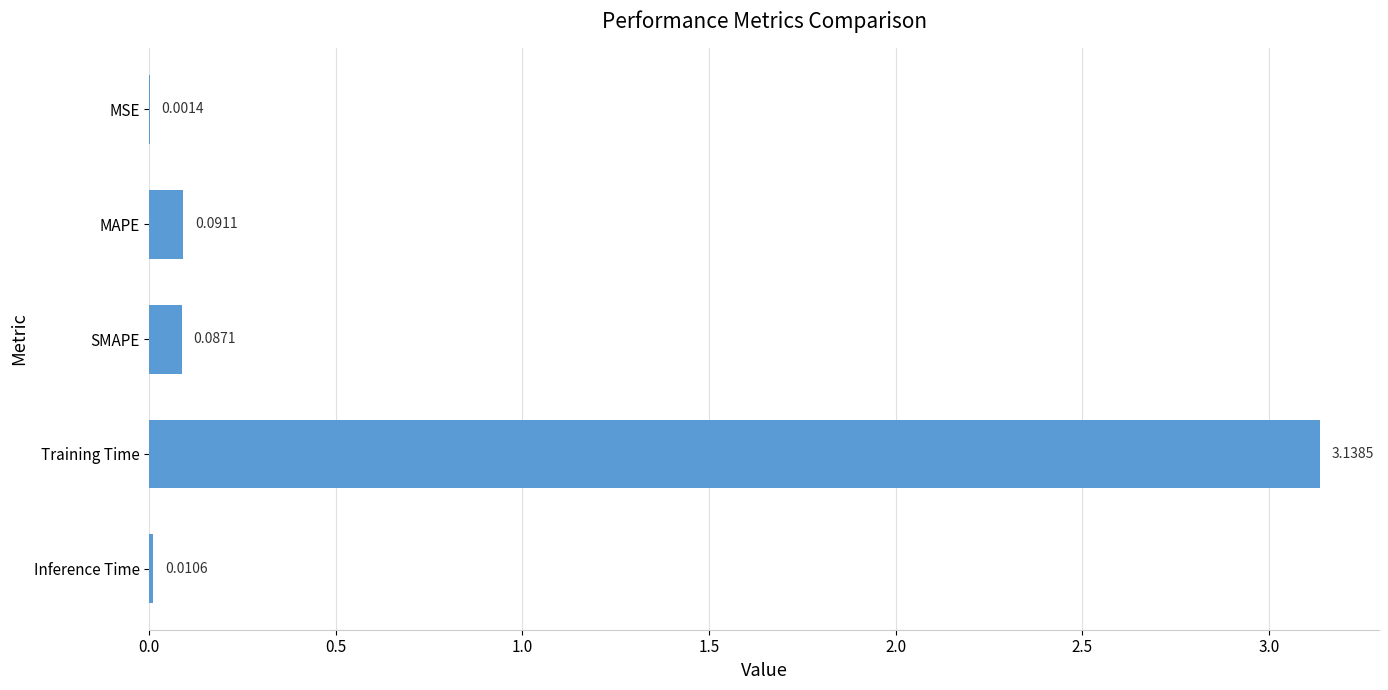

Which has a higher value, Inference Time or MAPE?

MAPE